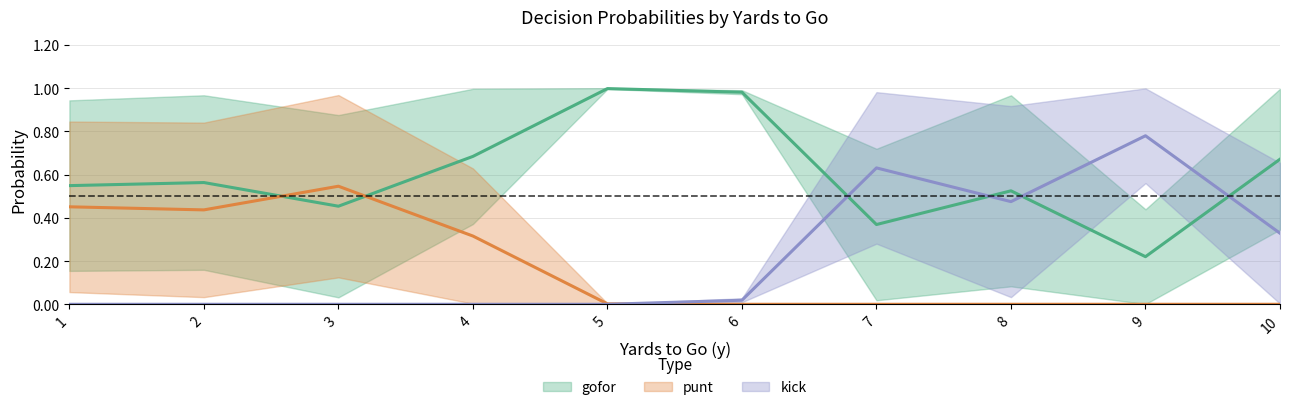

True or false: punt_fzone2 has a value of 0.0 at 8.

True